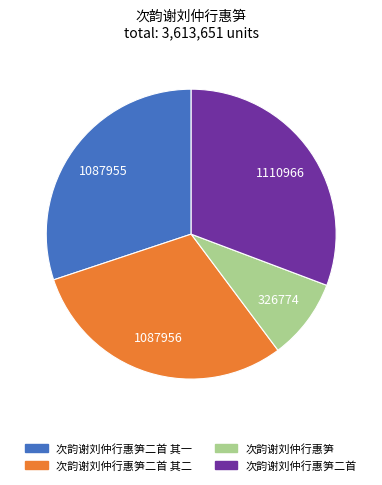

Approximately how many times larger is the value at 次韵谢刘仲行惠笋 compared to 次韵谢刘仲行惠笋二首?

0.3